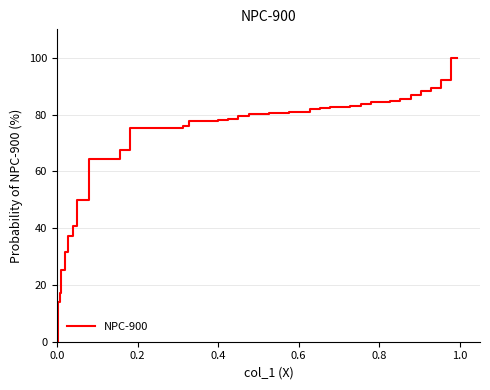

The value at 0.8 is 128.6. True or false?

False